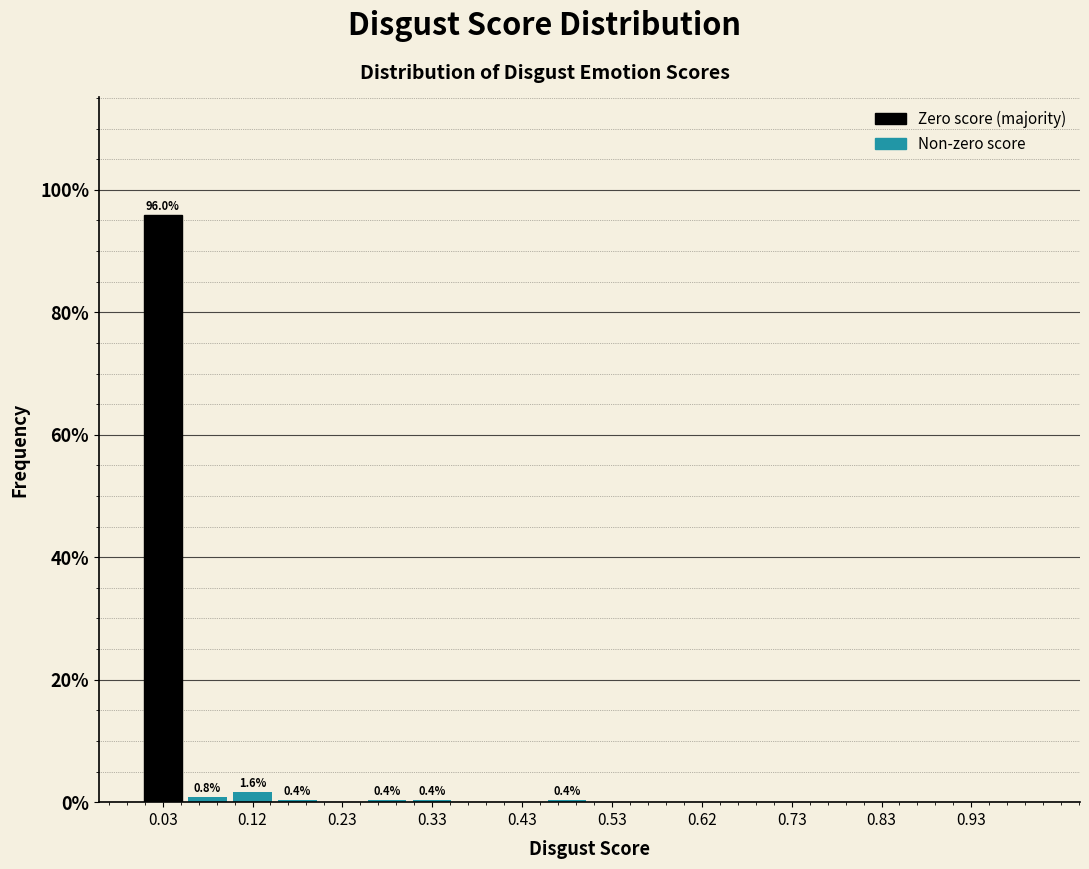

Which range on the x-axis has the tallest bar?

0.00 to 0.05